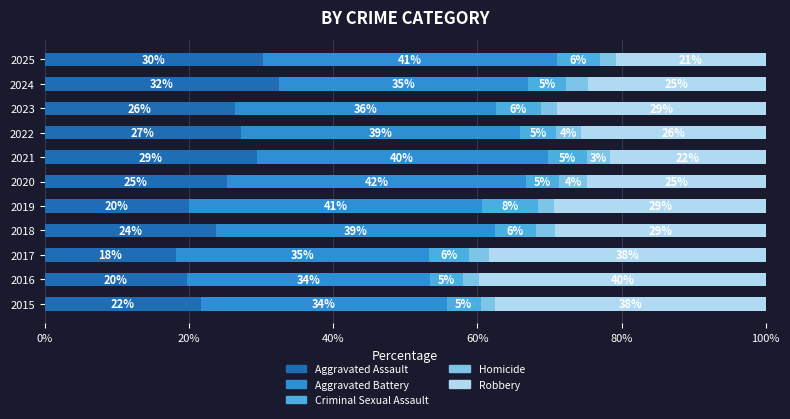

What are all the series names shown in the legend?

Aggravated Assault, Aggravated Battery, Criminal Sexual Assault, Homicide, Robbery